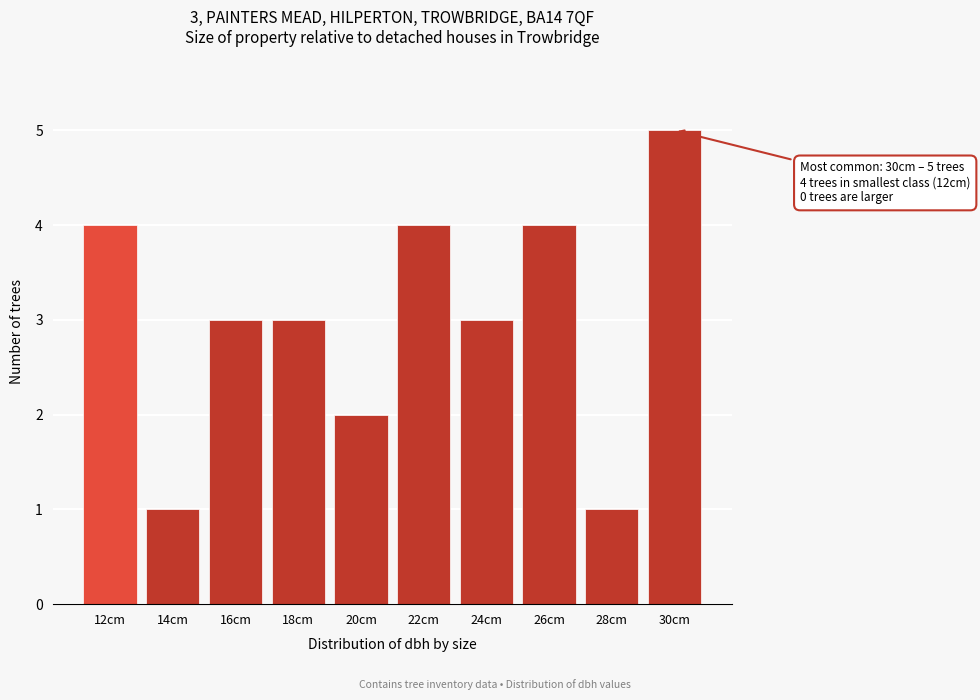

Reading right to left, what are all the values shown in this chart?

5	1	4	3	4	2	3	3	1	4